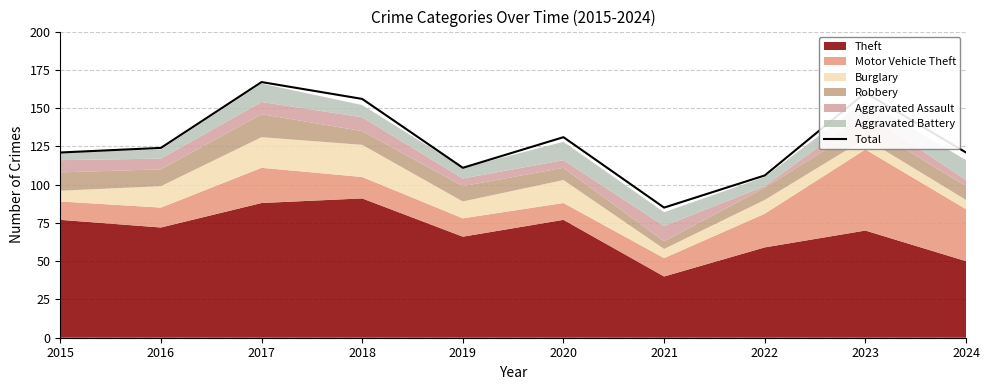

How many lines are shown in the chart?

1